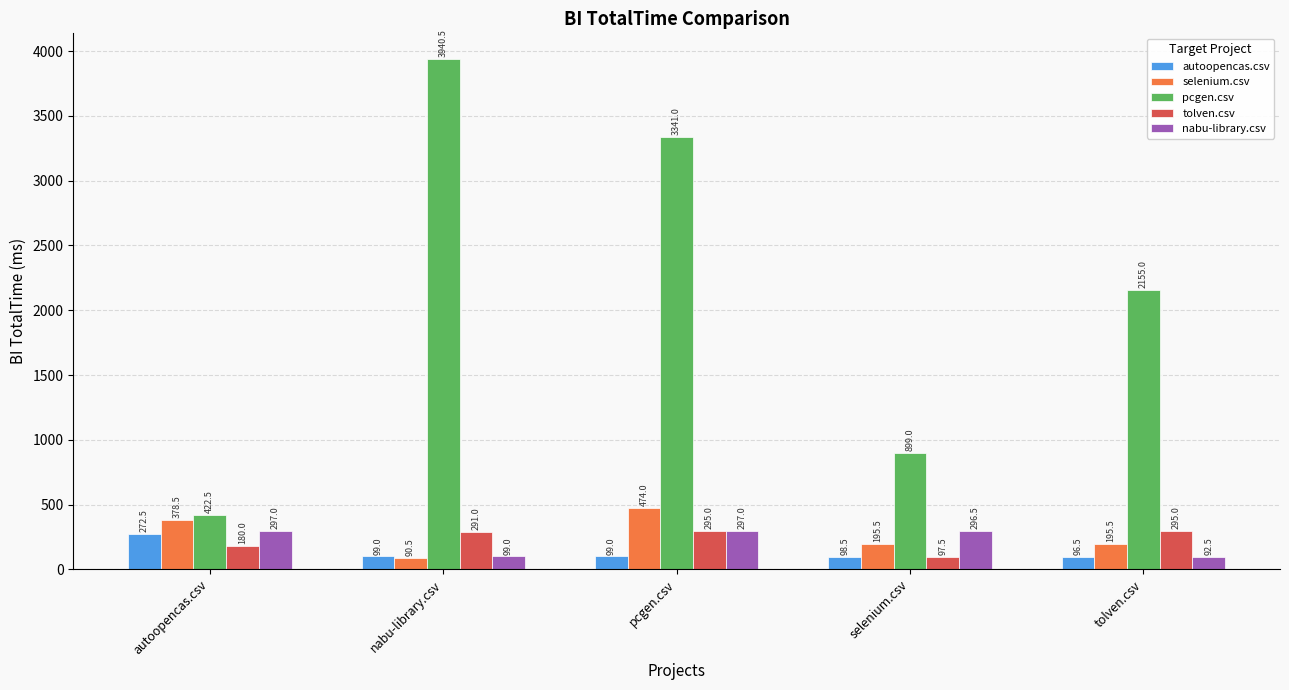

The value of pcgen.csv at tolven.csv is 2155.0. True or false?

True